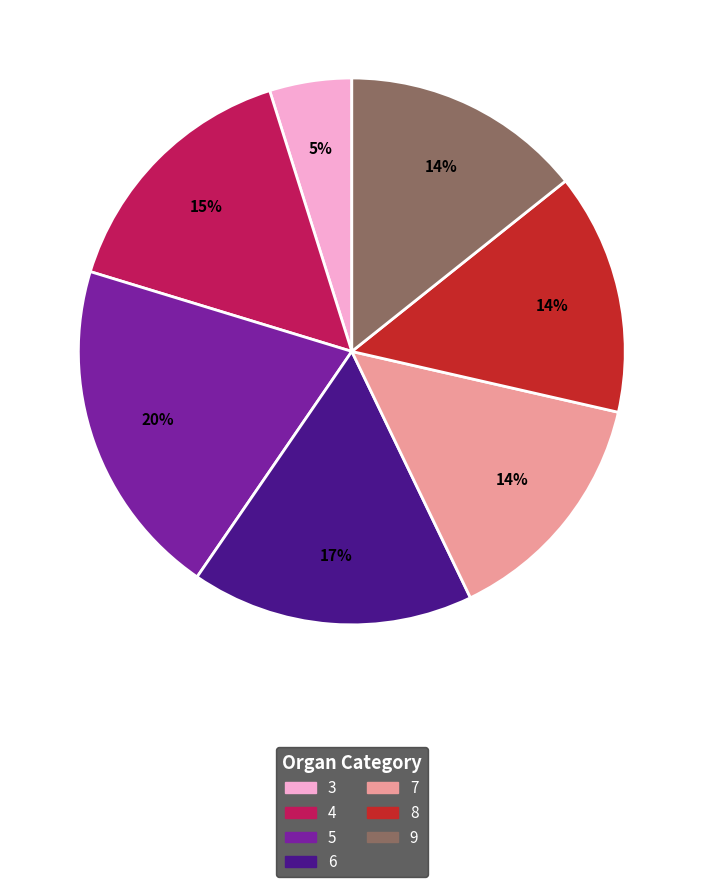

How many slices are in this pie chart?

7